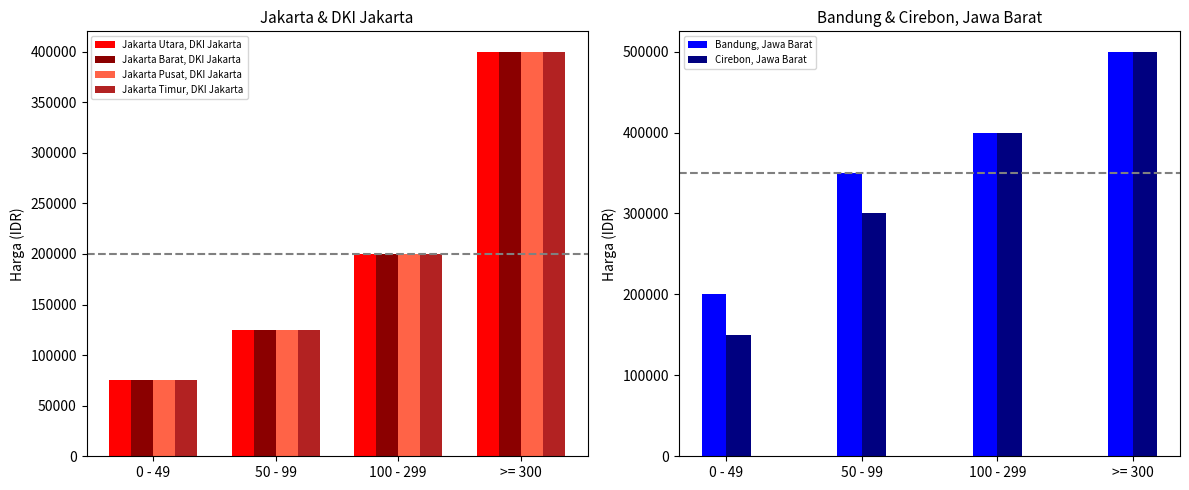

True or false: Jakarta Pusat, DKI Jakarta has a value of 57904 at 100 - 299.

False